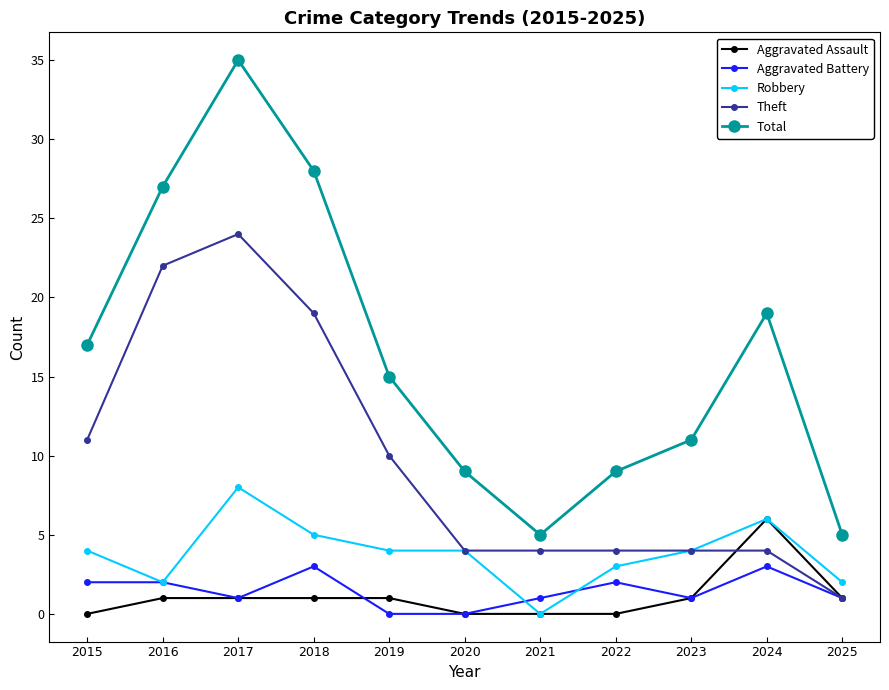

At which category does Total reach its first local valley?

2021